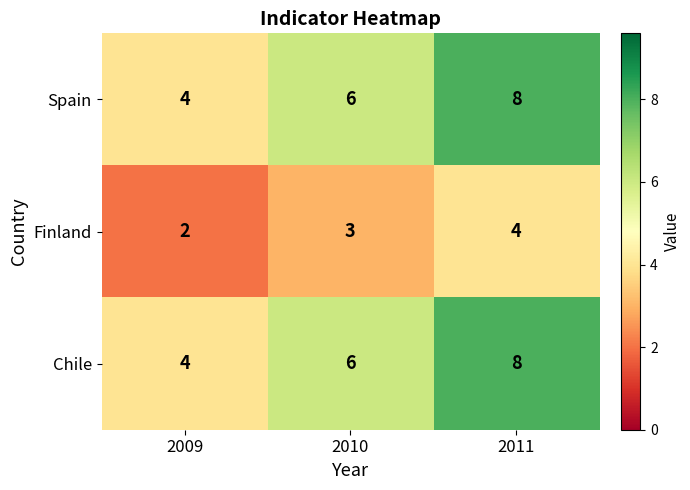

How many Chile values are between 4 and 8?

3